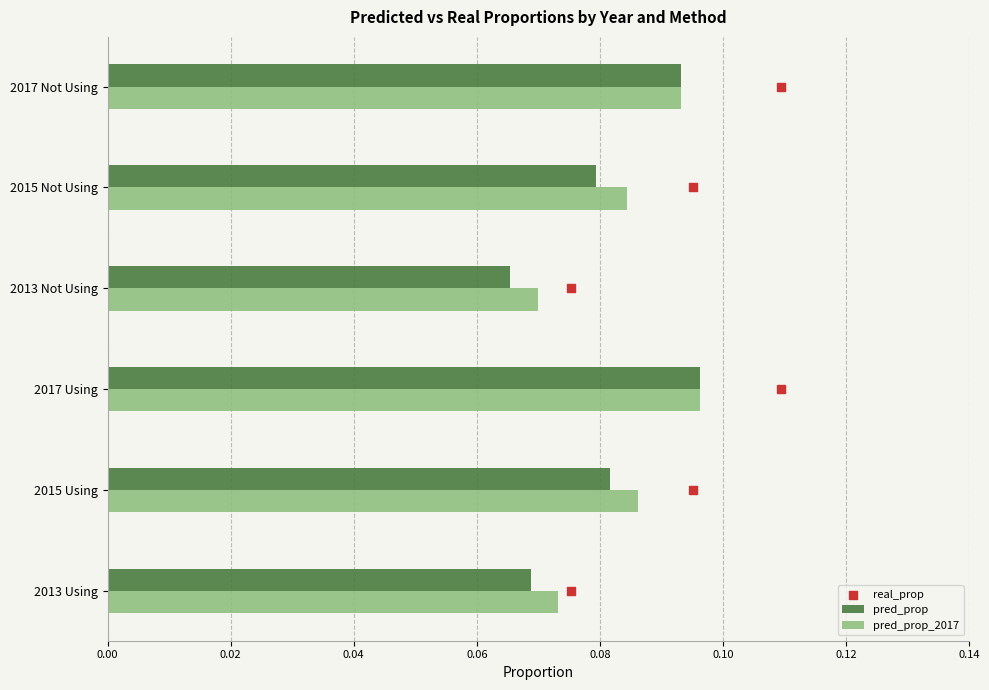

Which series contains the highest Y value?

real_prop